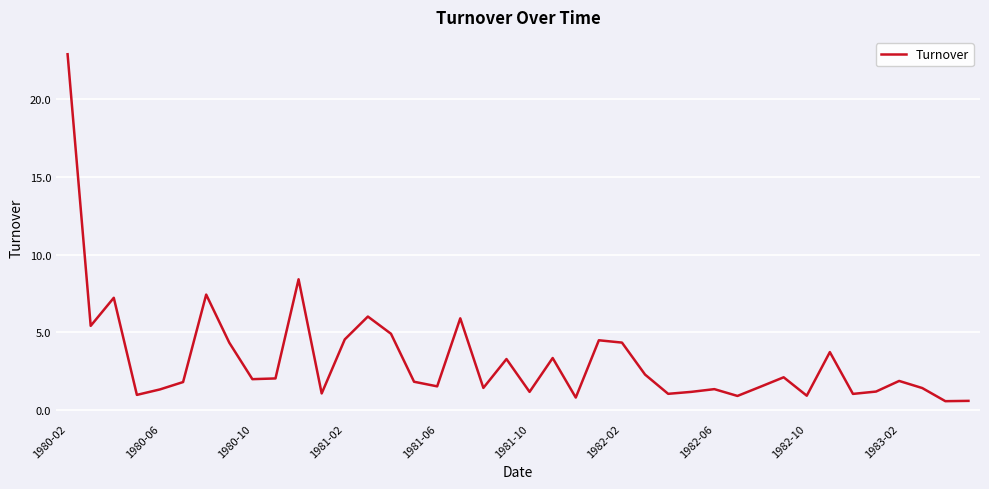

What is the greatest value displayed?

22.9